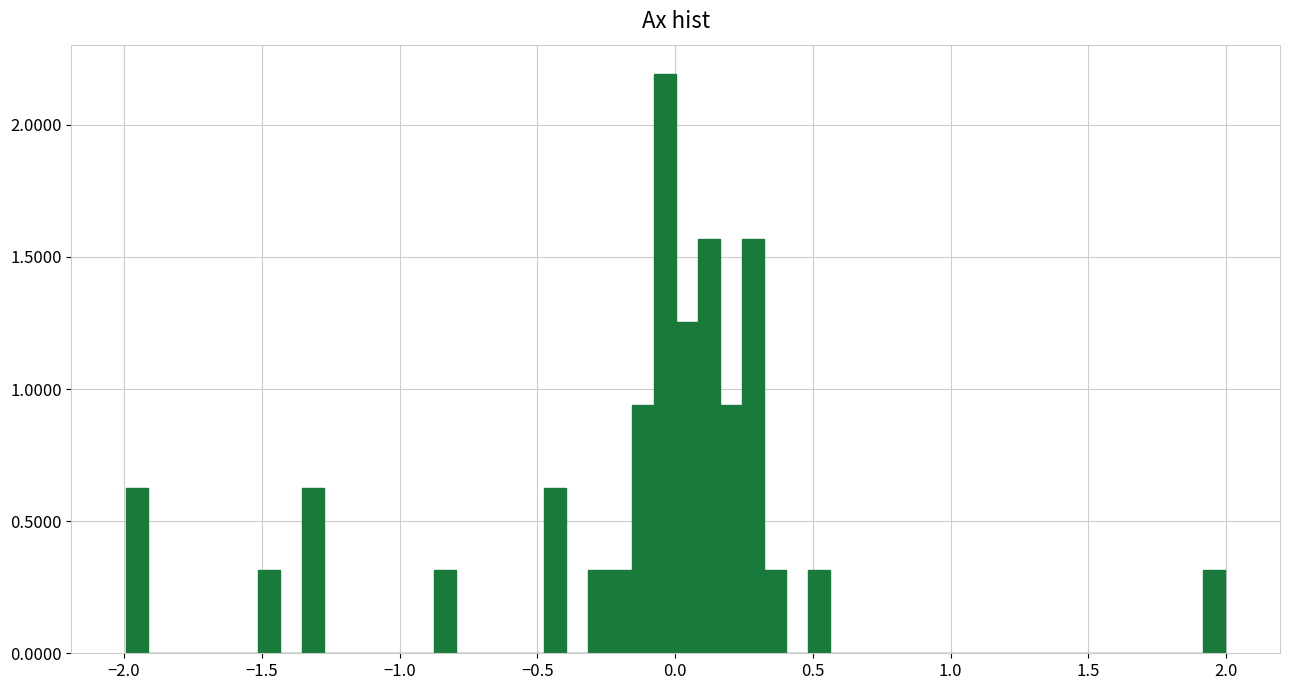

Around what value on the x-axis is the tallest bar? Give the approximate position of its centre, as read against the axis.

-0.05